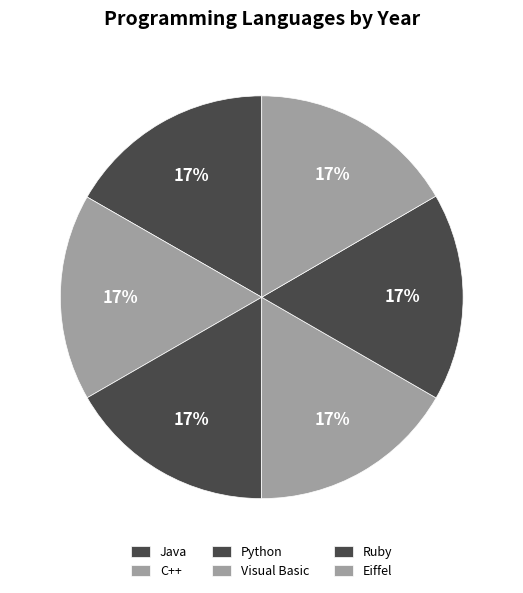

How many slices are in this pie chart?

6